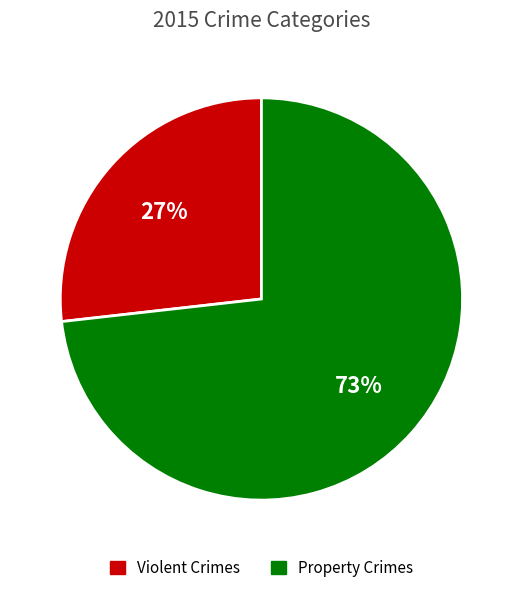

To the nearest percent, what is the difference between the largest and smallest slice percentages?

46%